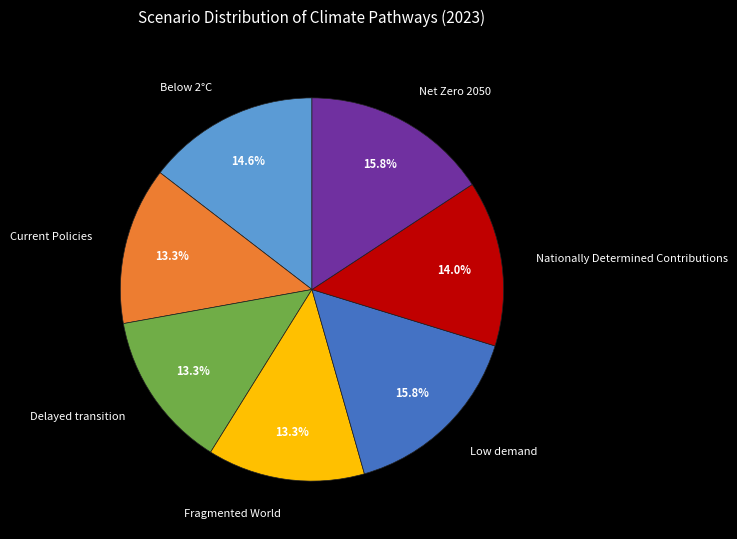

What percentage do Nationally Determined Contributions and Fragmented World together represent?

27.3%